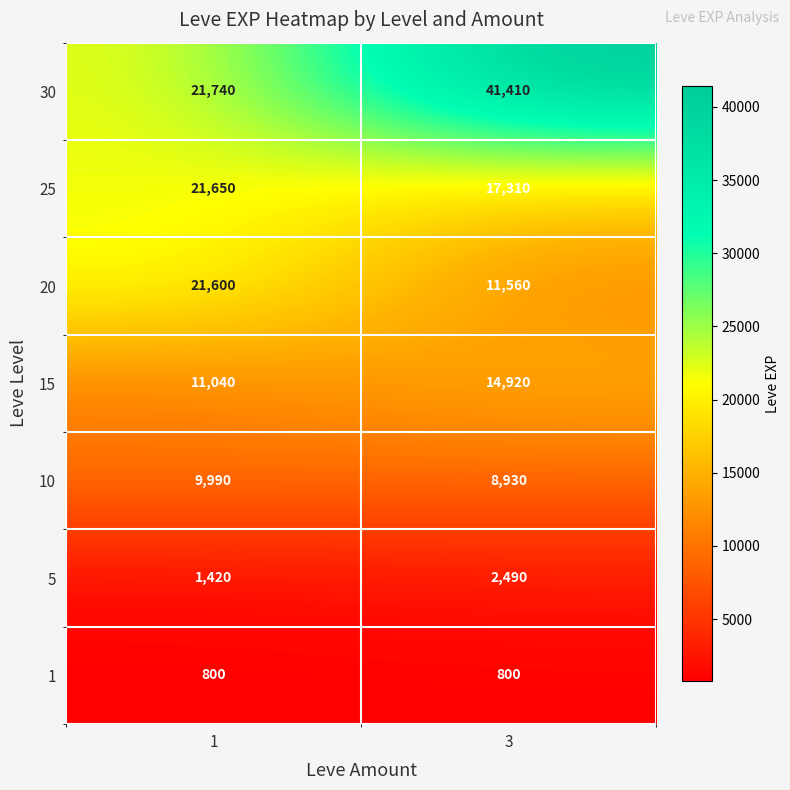

What is the spread (max minus min) of values at 3?

40610